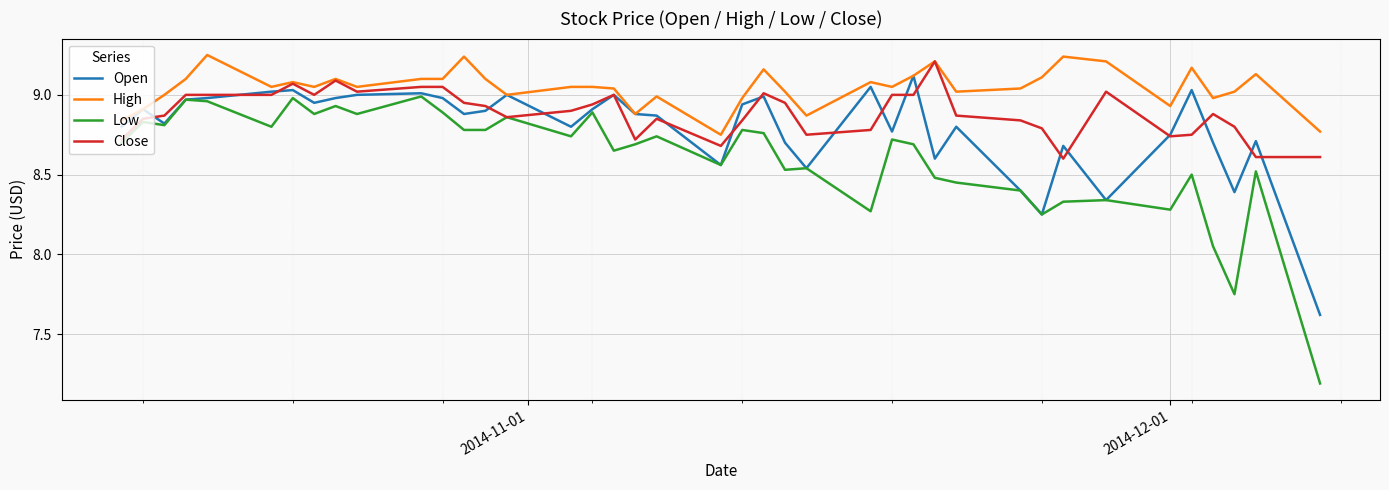

Which series has the largest range (max minus min)?

Low